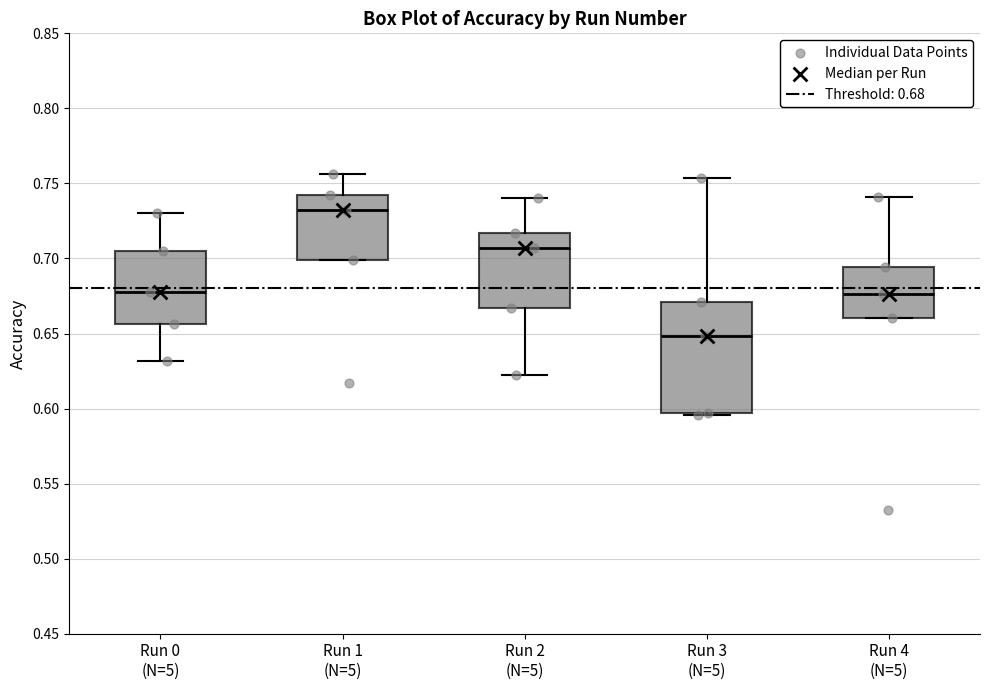

Where is the lower edge of the box for Run 3 (N=5) on the y-axis? The values are not printed on the chart, so give them approximately, as read against the axis.

0.595